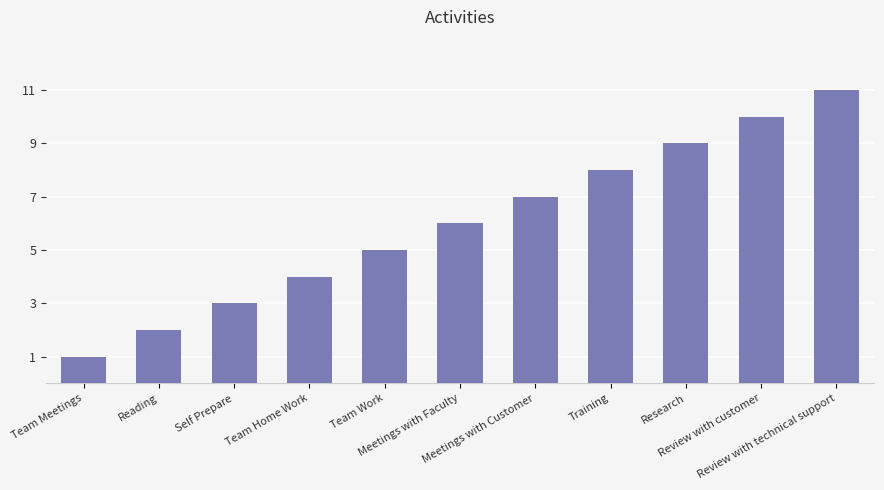

What value does the data have at Meetings with Customer, to the nearest 5?

5